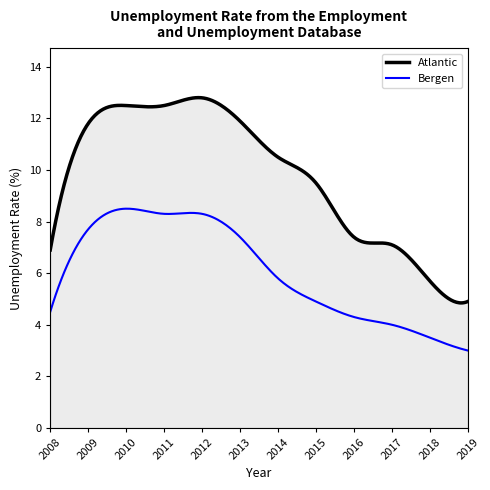

At how many categories does at least one series exceed 4?

300